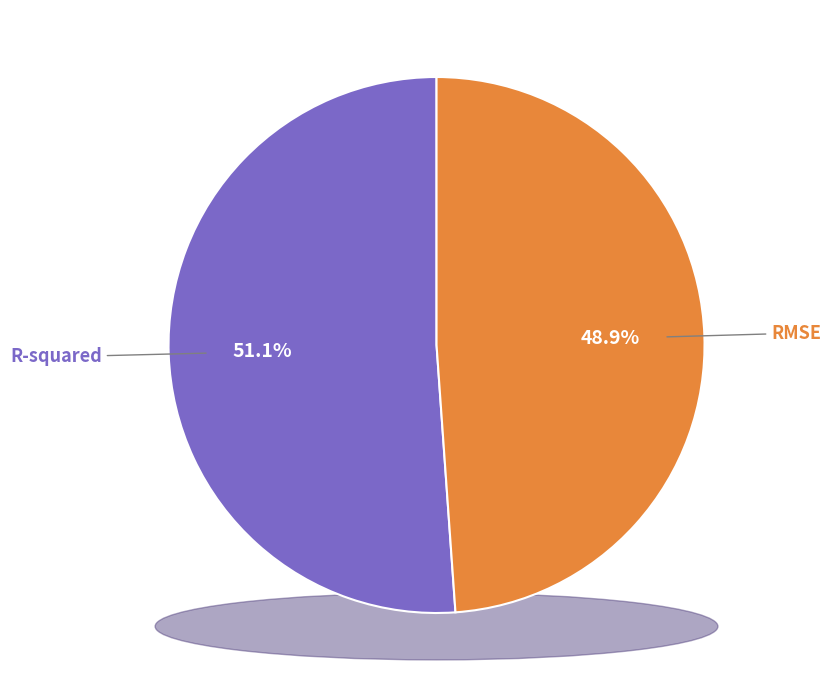

To the nearest percent, what portion does RMSE represent?

49%